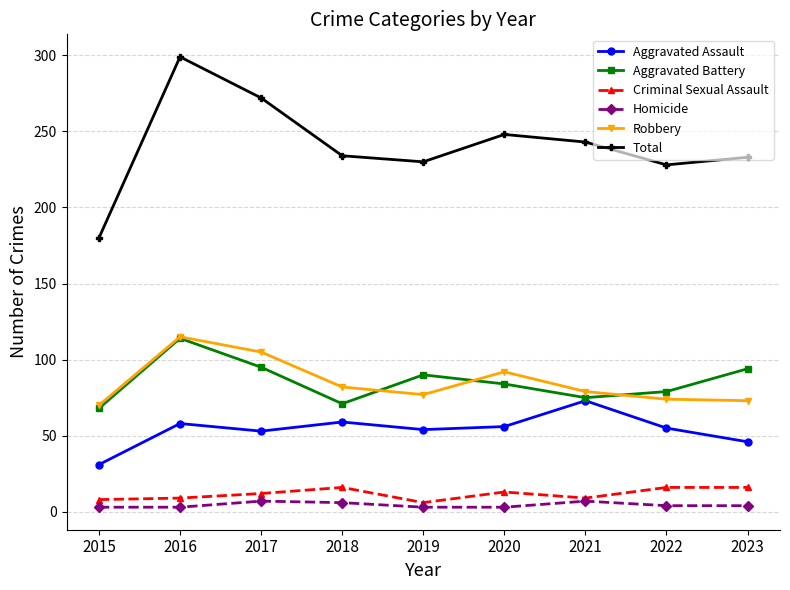

At which category is the sum across all series the highest?

2016